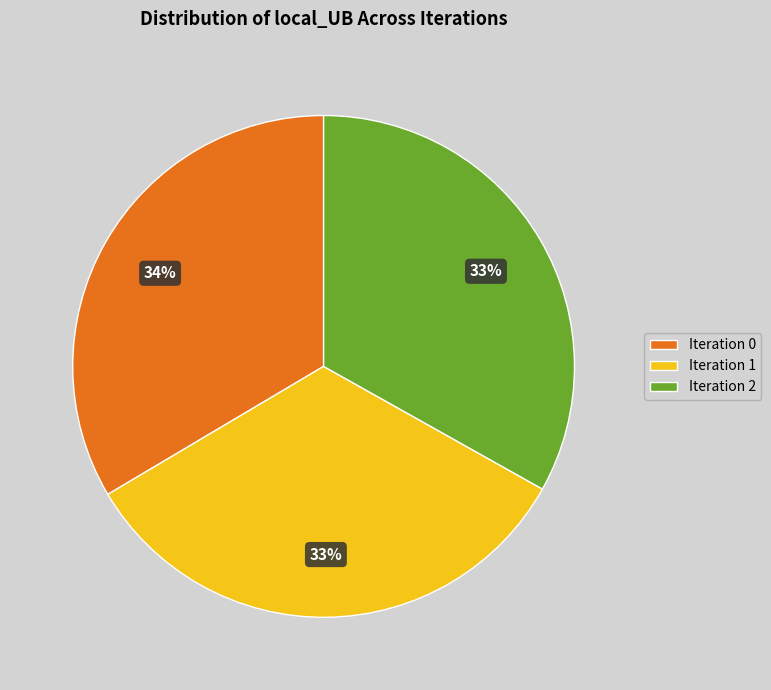

Does any single category account for the majority?

No